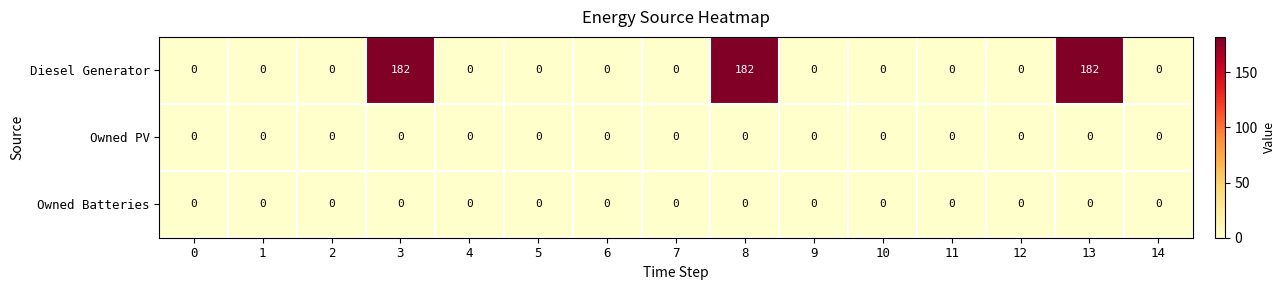

What is the maximum value shown in the chart?

182